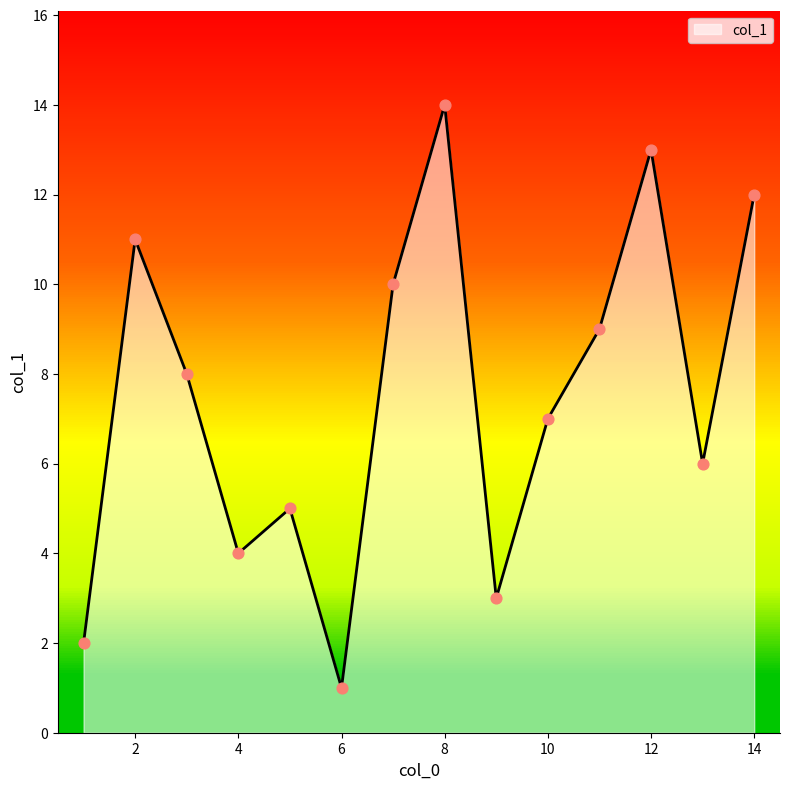

What is the change in value from 3 to 12?

+5